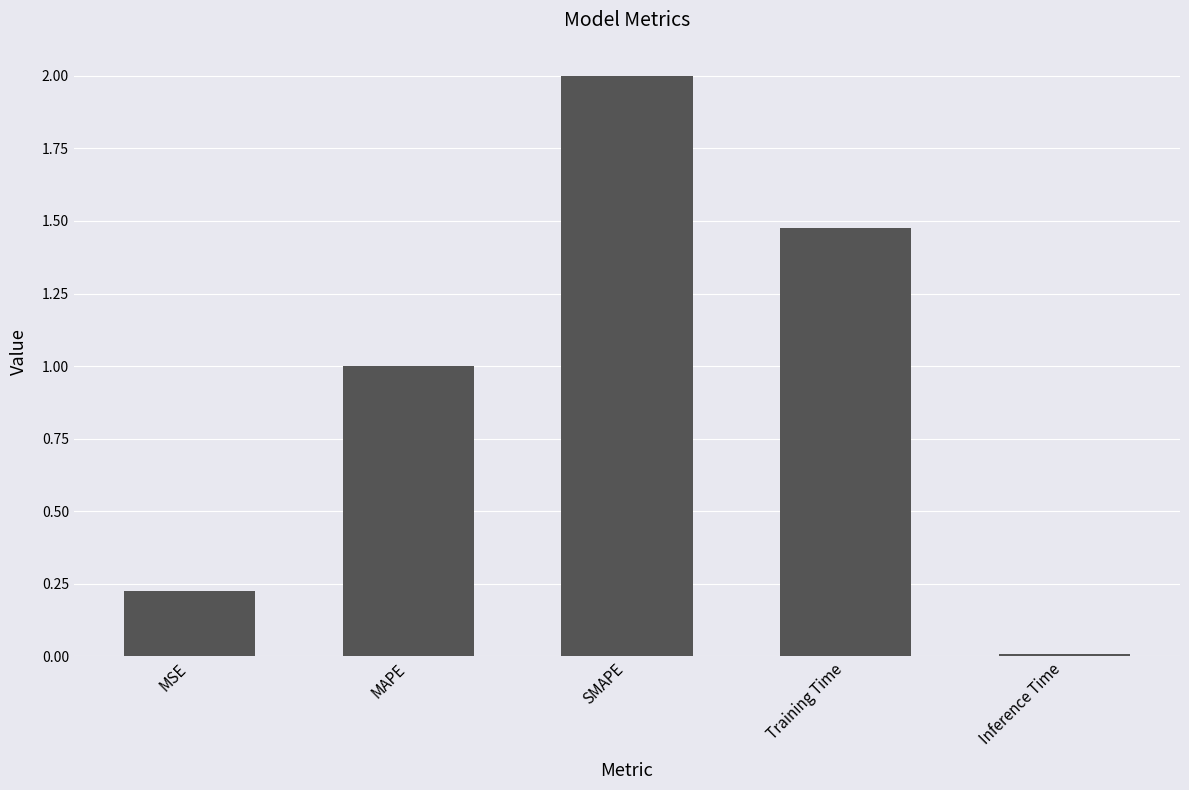

Is it true that the value at SMAPE is 2.0?

True